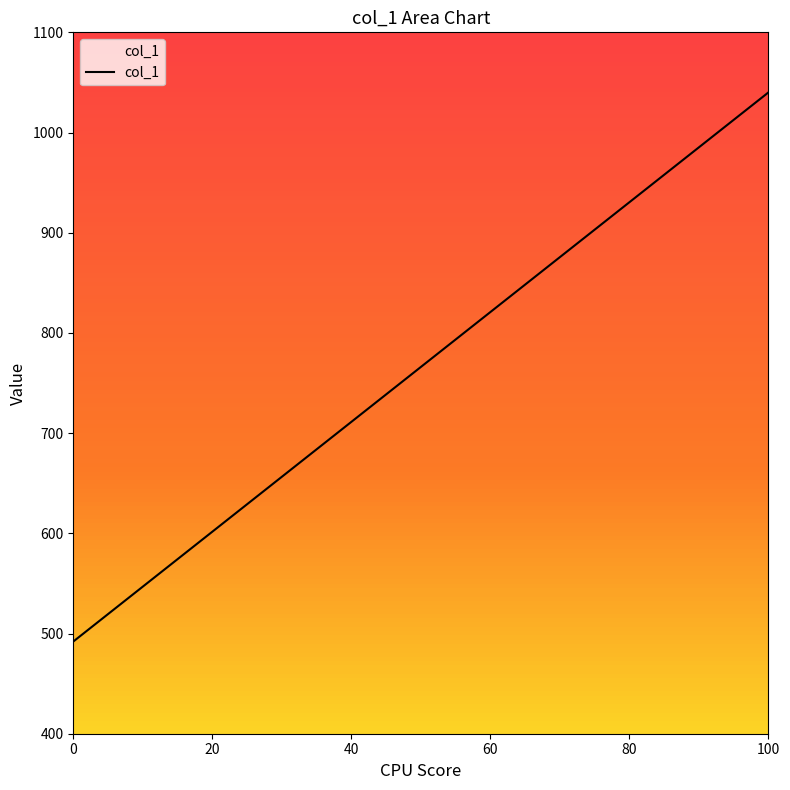

What is the sum of all values?

24934